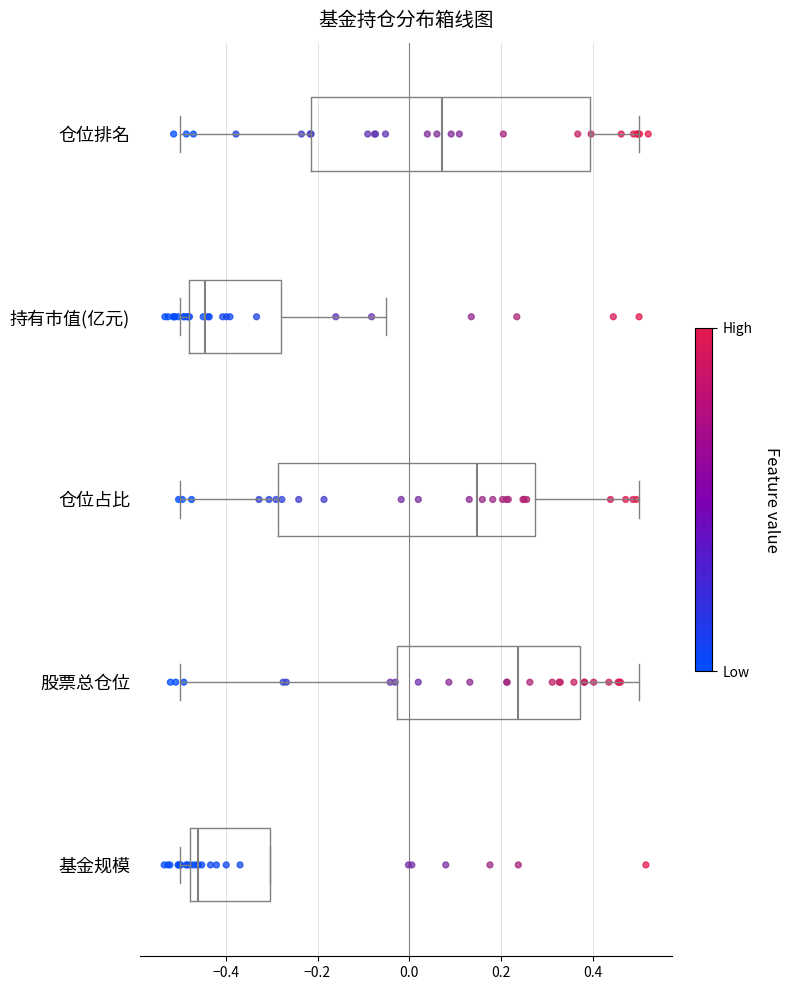

Reading bottom to top, transcribe this box plot: for each box, give where its median line is, the range the box spans, and where its two whiskers end, as read against the x-axis. The values are not printed on the chart, so give them approximately, as read against the axis.

基金规模: median -0.46, box -0.48 to -0.30, whiskers -0.50 to -0.30
股票总仓位: median 0.24, box -0.02 to 0.38, whiskers -0.50 to 0.50
仓位占比: median 0.14, box -0.28 to 0.28, whiskers -0.50 to 0.50
持有市值(亿元): median -0.44, box -0.48 to -0.28, whiskers -0.50 to -0.06
仓位排名: median 0.08, box -0.22 to 0.40, whiskers -0.50 to 0.50